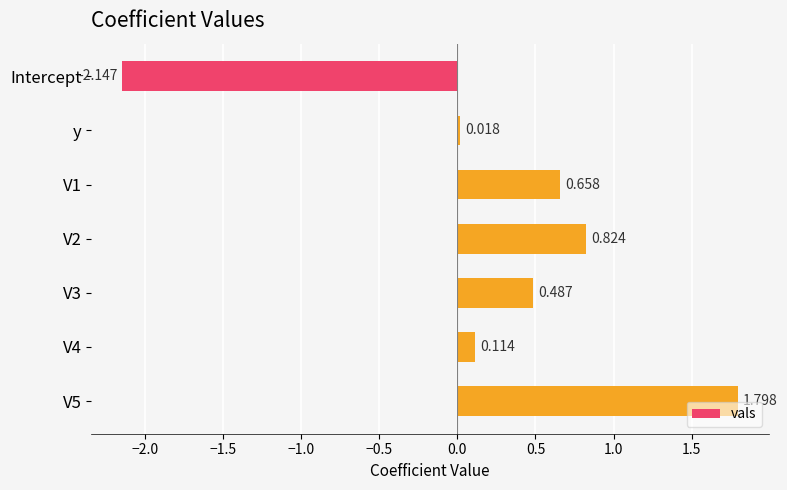

What is the difference between the maximum and minimum values?

3.9